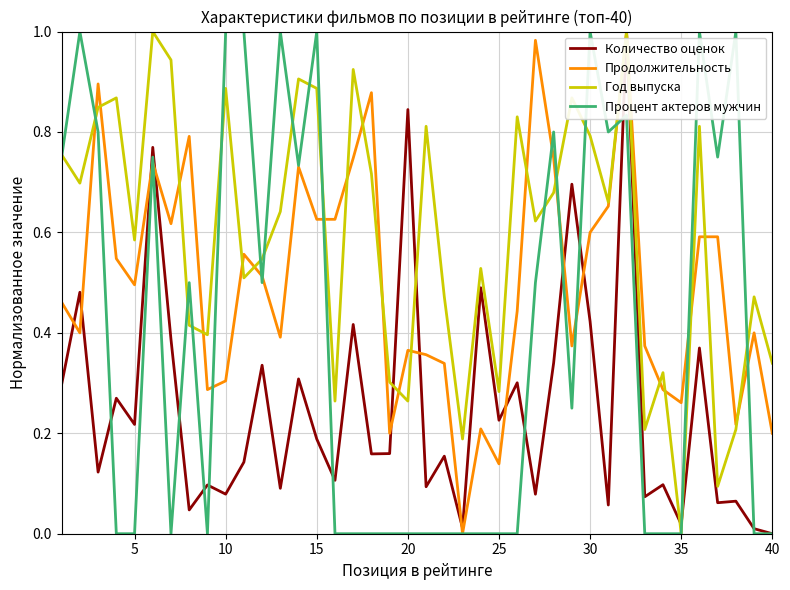

How many distinct data groups are displayed?

4